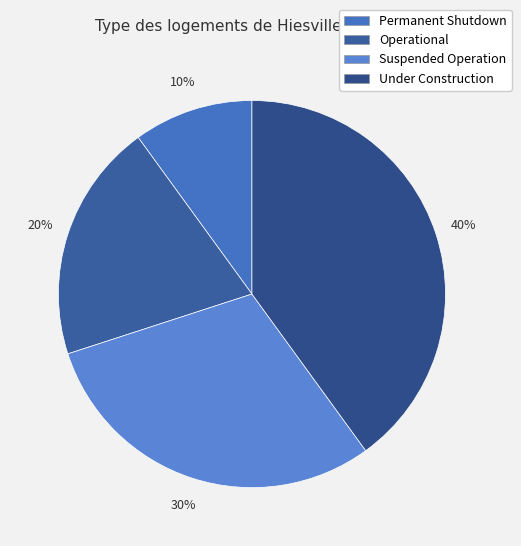

What is the largest slice in the pie chart?

Under Construction